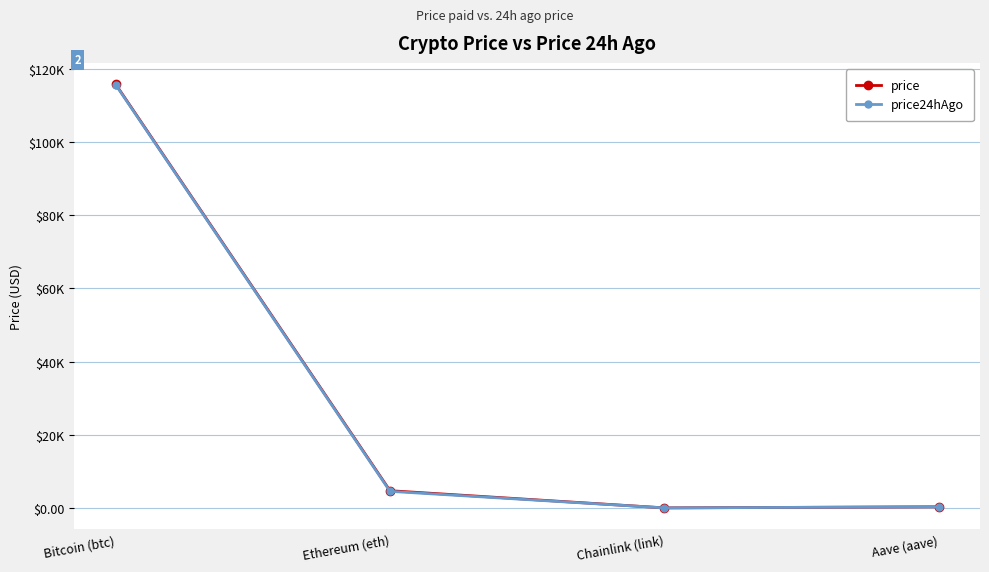

True or false: price and price24hAgo intersect in this chart.

False